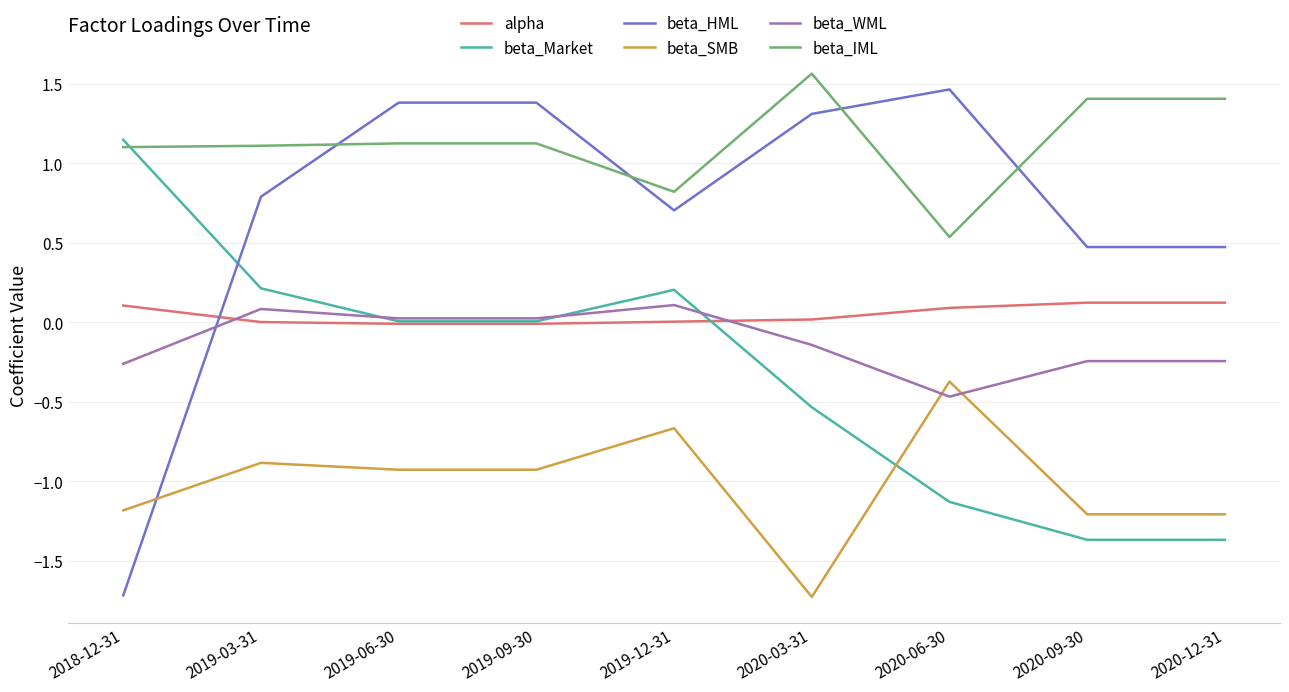

What is the difference between the second highest and minimum values in the beta_HML series?

3.1